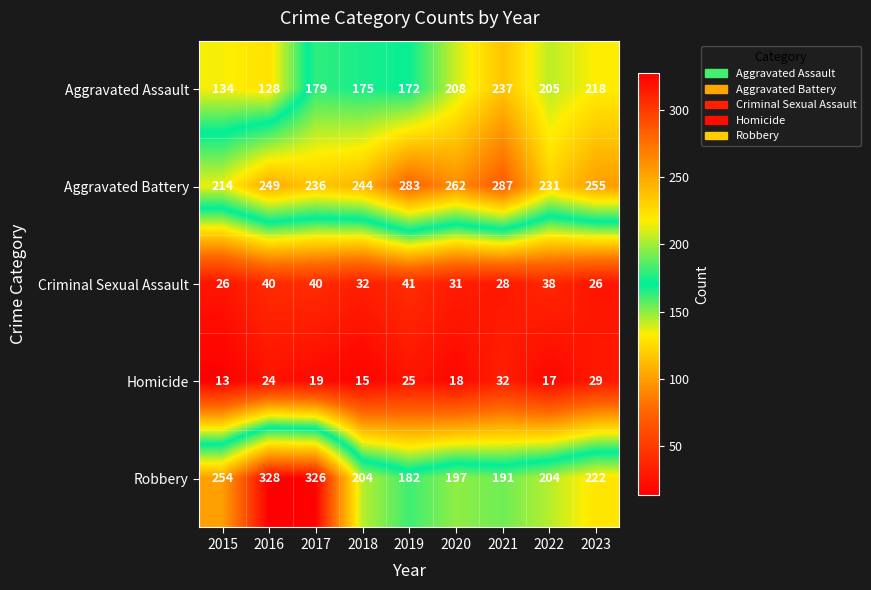

Which series has the largest range (max minus min)?

Robbery